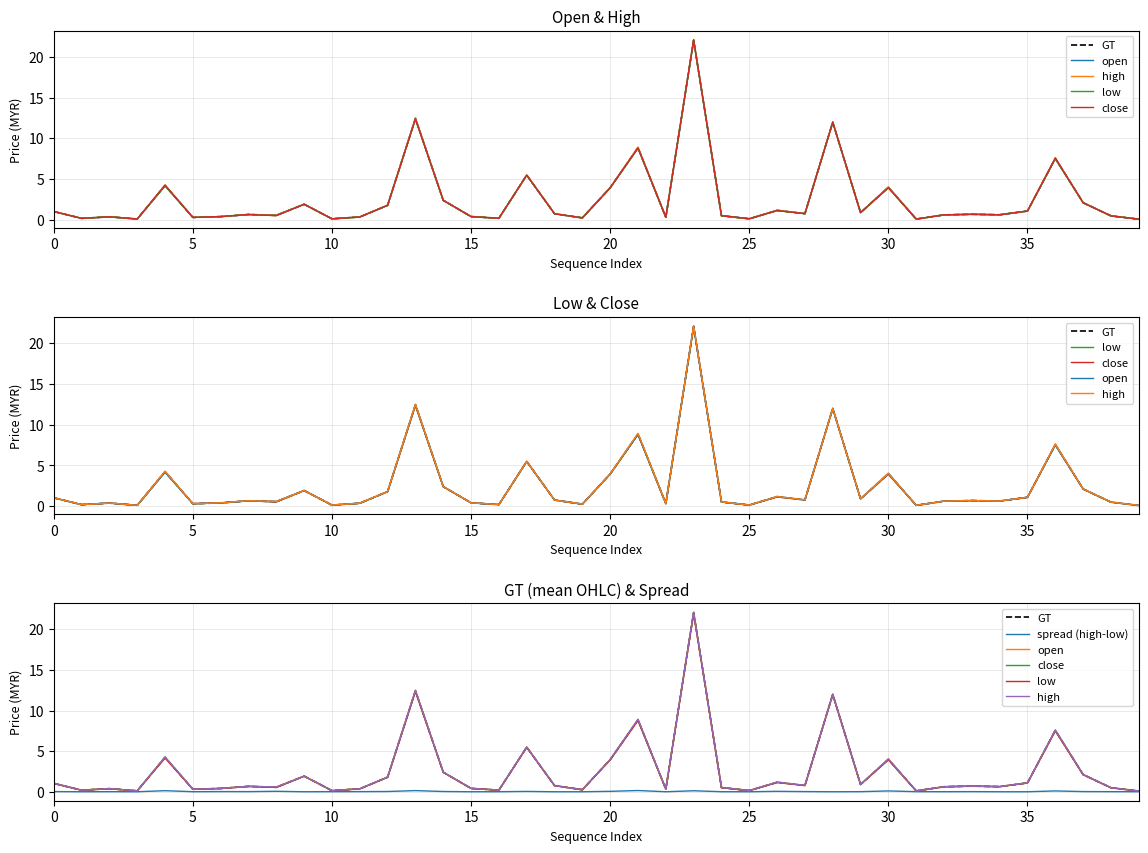

True or false: spread (high-low) and close intersect in this chart.

False